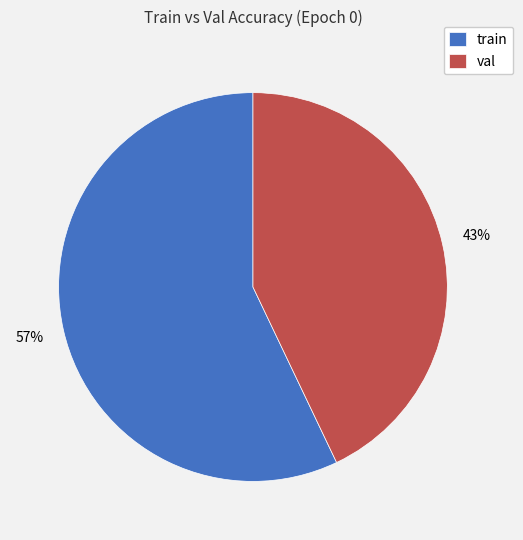

Count the number of slices in the pie.

2